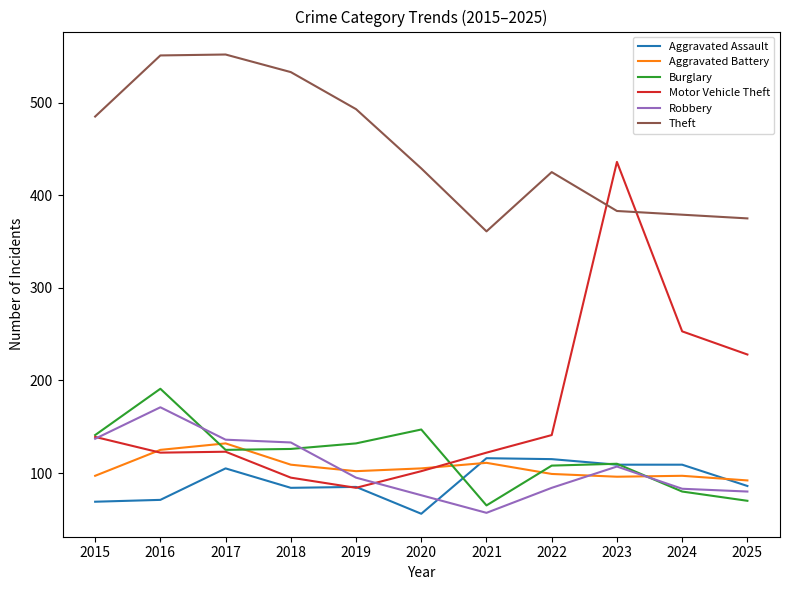

Between 2018 and 2022, which series saw the biggest shift?

Theft